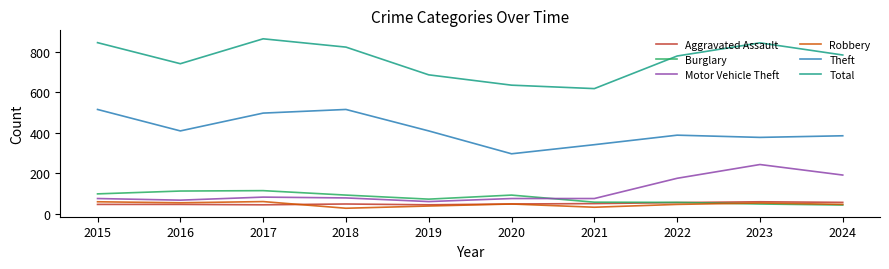

What is the difference between the second highest and second lowest values in the Total series?

210